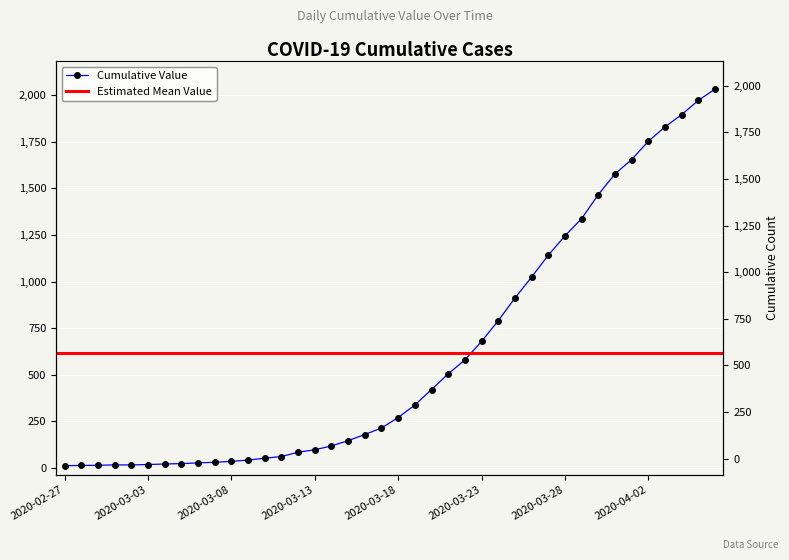

Rank the categories by value from highest to lowest.

2020-04-06, 2020-04-05, 2020-04-04, 2020-04-03, 2020-04-02, 2020-04-01, 2020-03-31, 2020-03-30, 2020-03-29, 2020-03-28, 2020-03-27, 2020-03-26, 2020-03-25, 2020-03-24, 2020-03-23, 2020-03-22, 2020-03-21, 2020-03-20, 2020-03-19, 2020-03-18, 2020-03-17, 2020-03-16, 2020-03-15, 2020-03-14, 2020-03-13, 2020-03-12, 2020-03-11, 2020-03-10, 2020-03-09, 2020-03-08, 2020-03-07, 2020-03-06, 2020-03-05, 2020-03-04, 2020-03-03, 2020-03-01, 2020-03-02, 2020-02-29, 2020-02-28, 2020-02-27